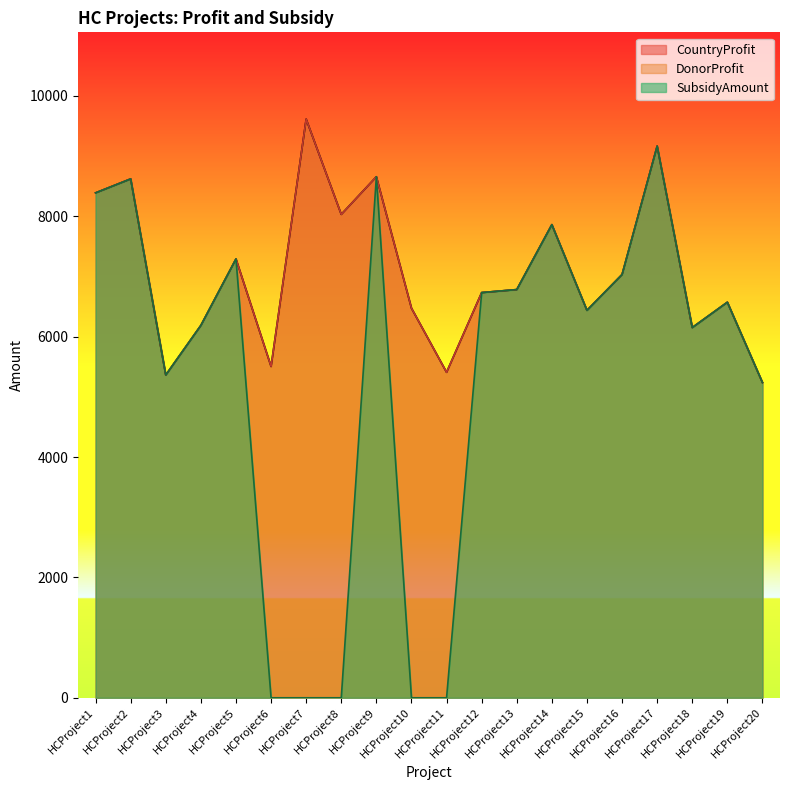

Is it true that CountryProfit equals 2971 at HCProject3?

False